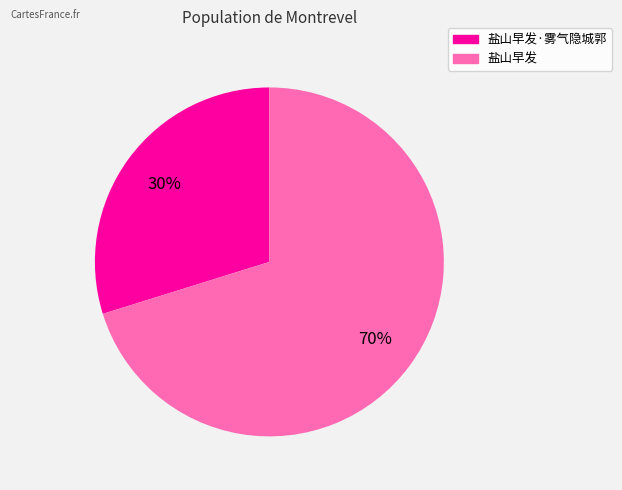

Count the number of slices in the pie.

2